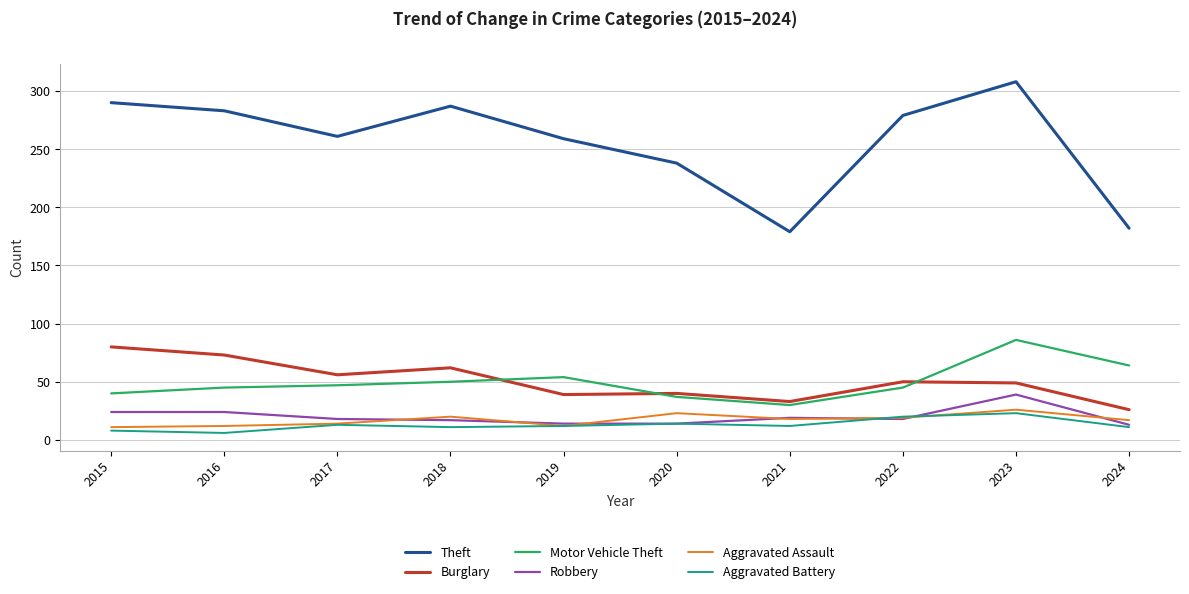

True or false: Motor Vehicle Theft has a value of 21 at 2022.

False